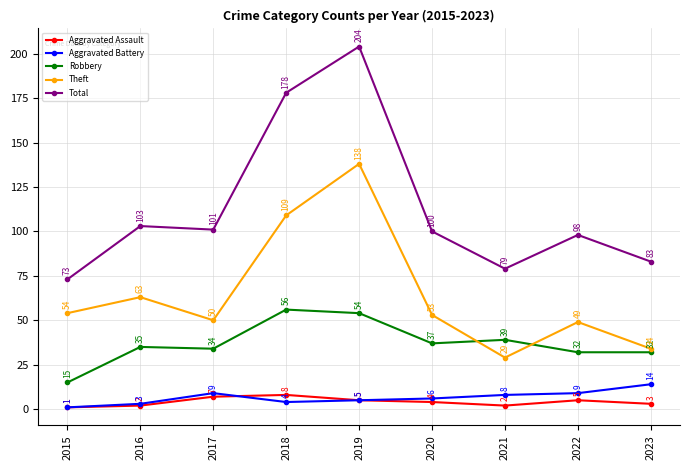

At which label does Robbery reach its minimum?

2015